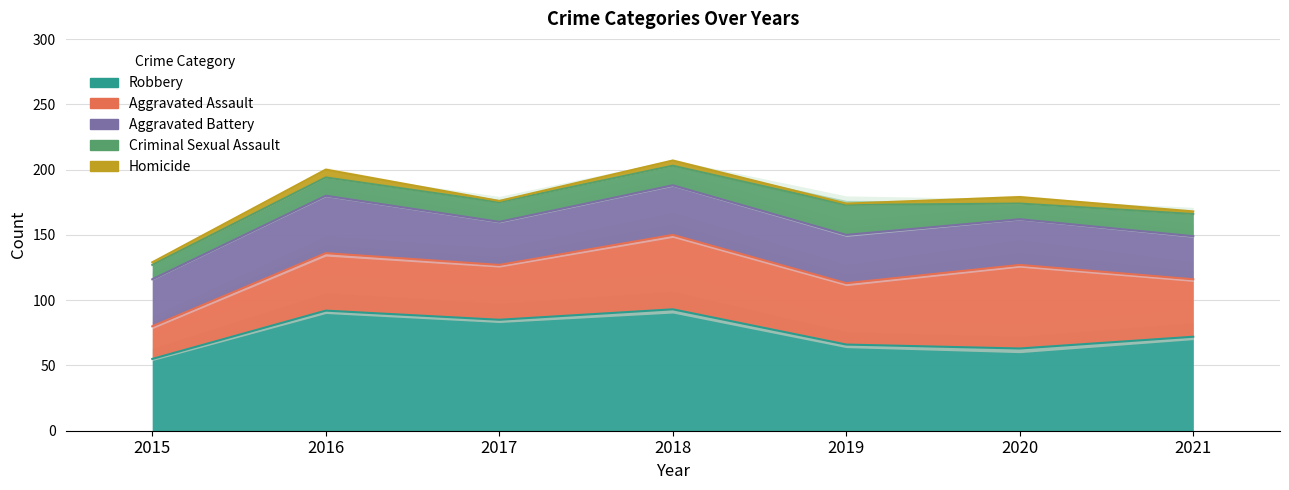

Rank the categories by Aggravated Assault value from lowest to highest.

2015, 2017, 2016, 2021, 2019, 2018, 2020